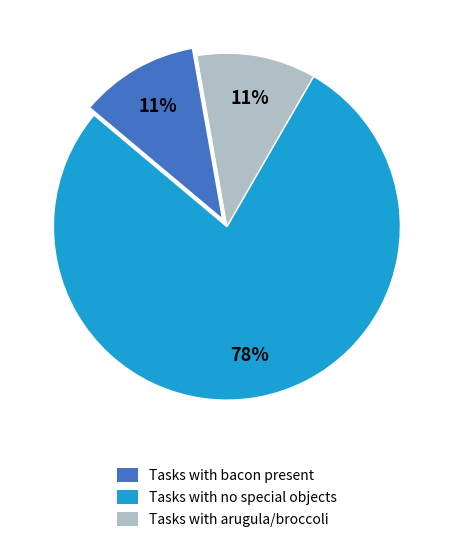

Is it true that Tasks with no special objects is 78% of the pie?

True